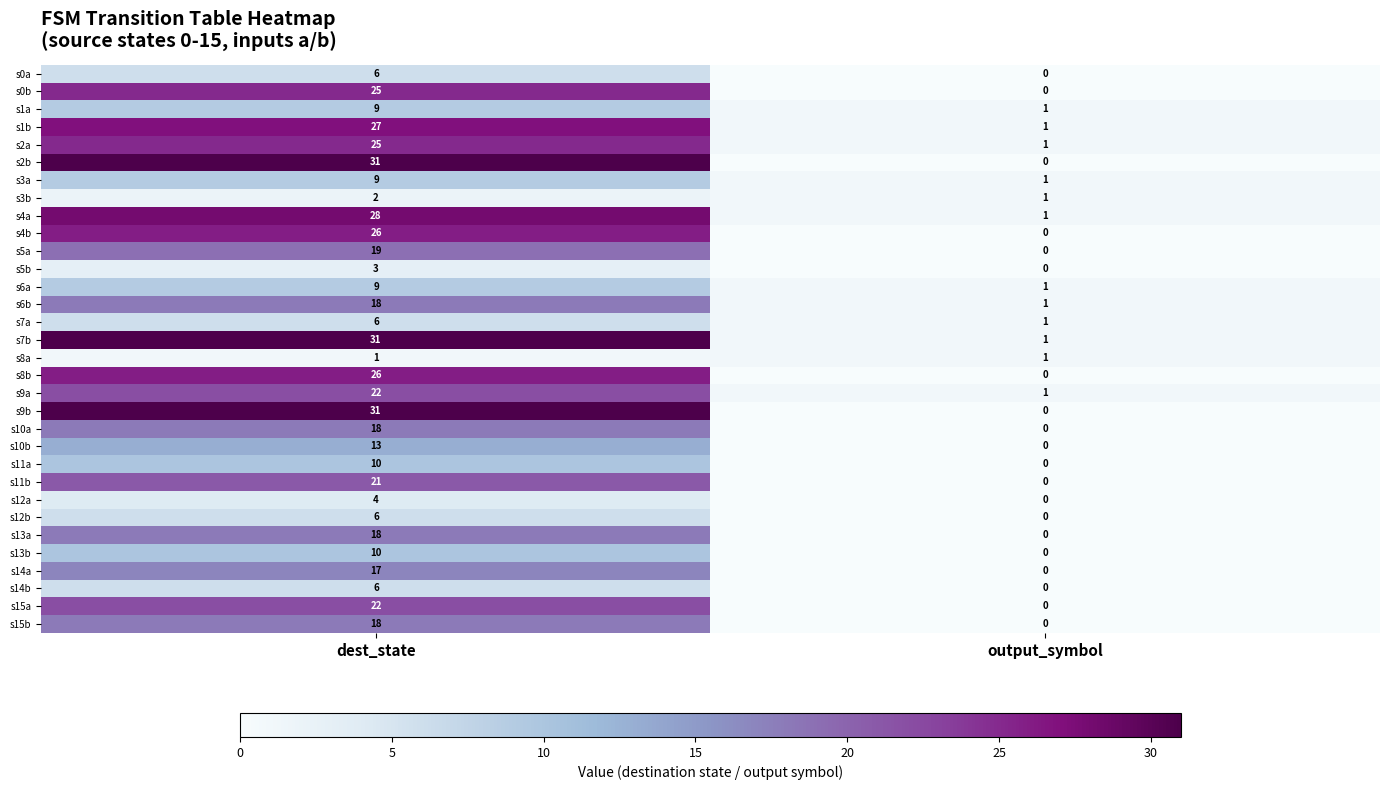

What is the difference between the maximum and minimum values in the s11a series?

10